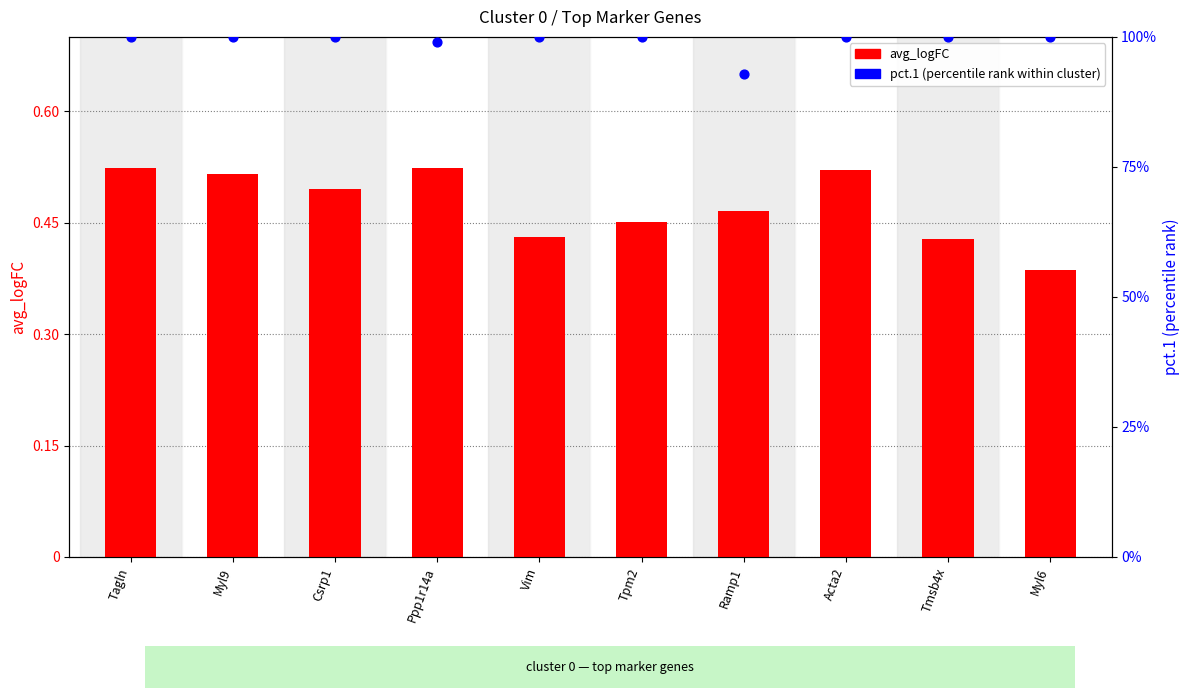

At which category is the sum across all series the highest?

Tagln